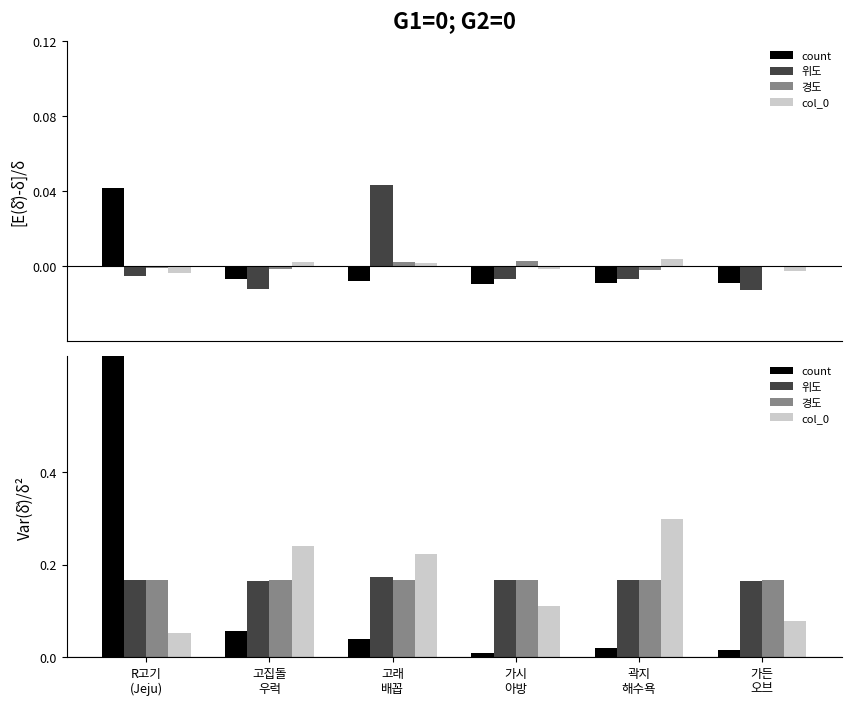

What are all the series names shown in the legend?

count, 위도, 경도, col_0